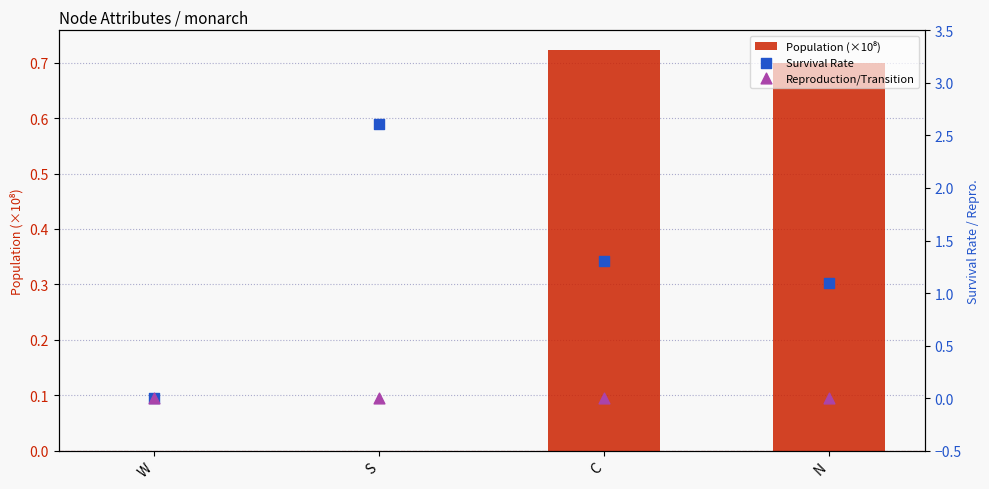

Is the value of Survival Rate at C greater than the value of Population (×10⁸) at N?

Yes